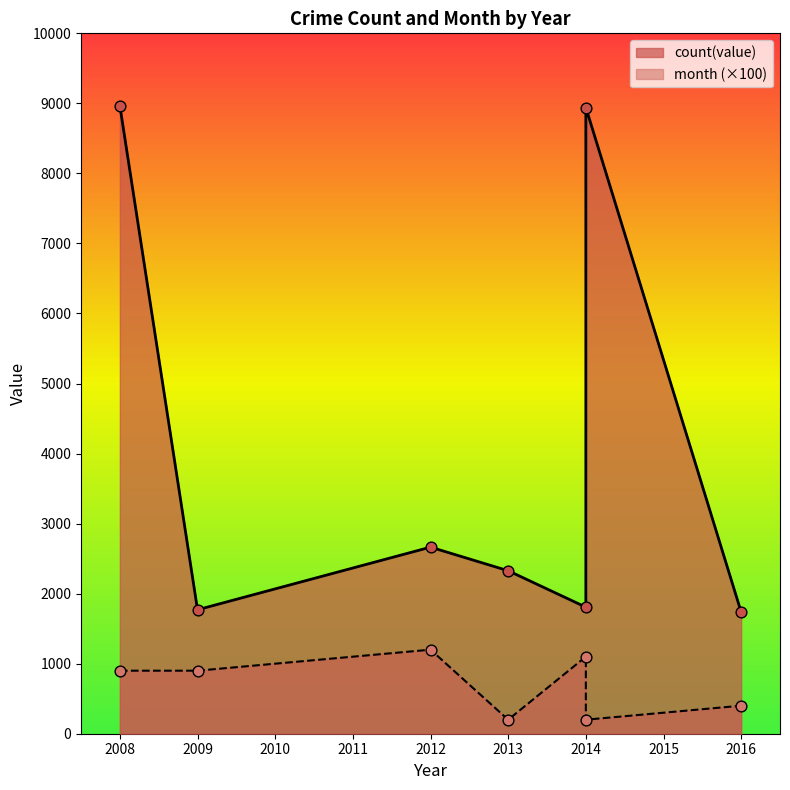

What is the total value across all series at 2008?

8975